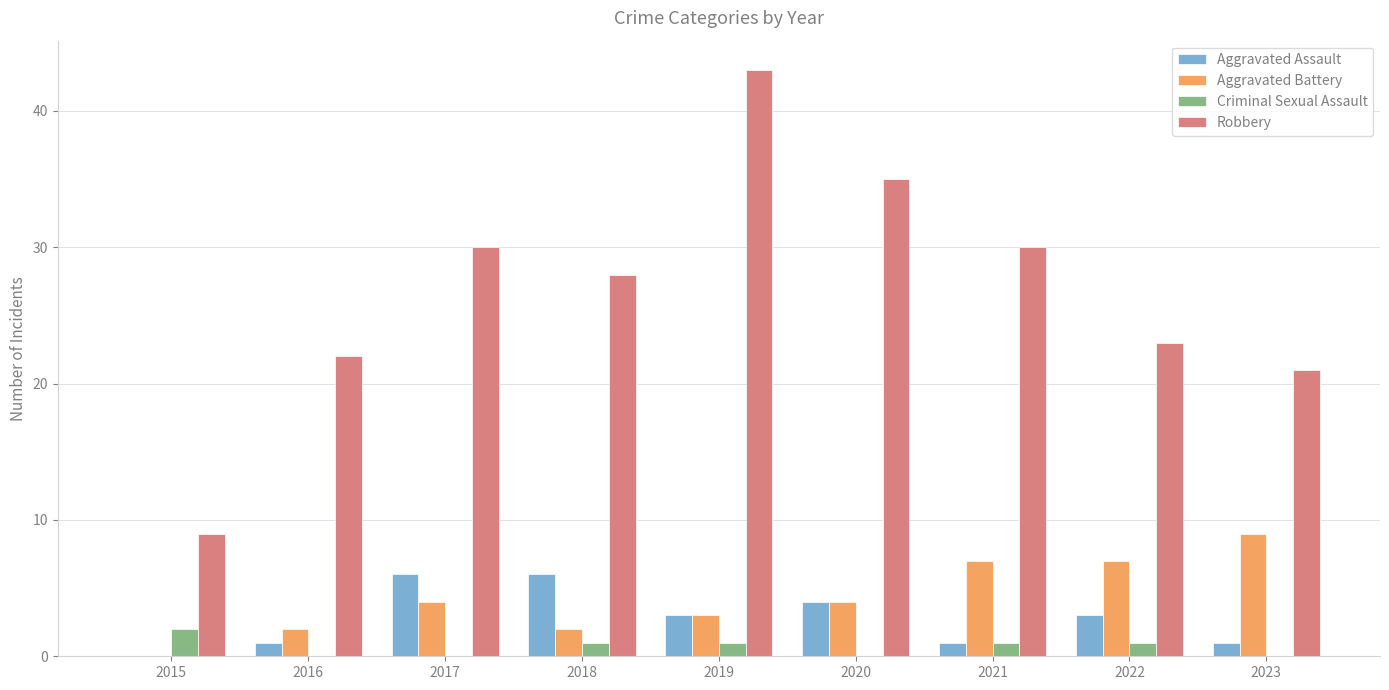

True or false: Robbery has a value of 30 at 2021.

True